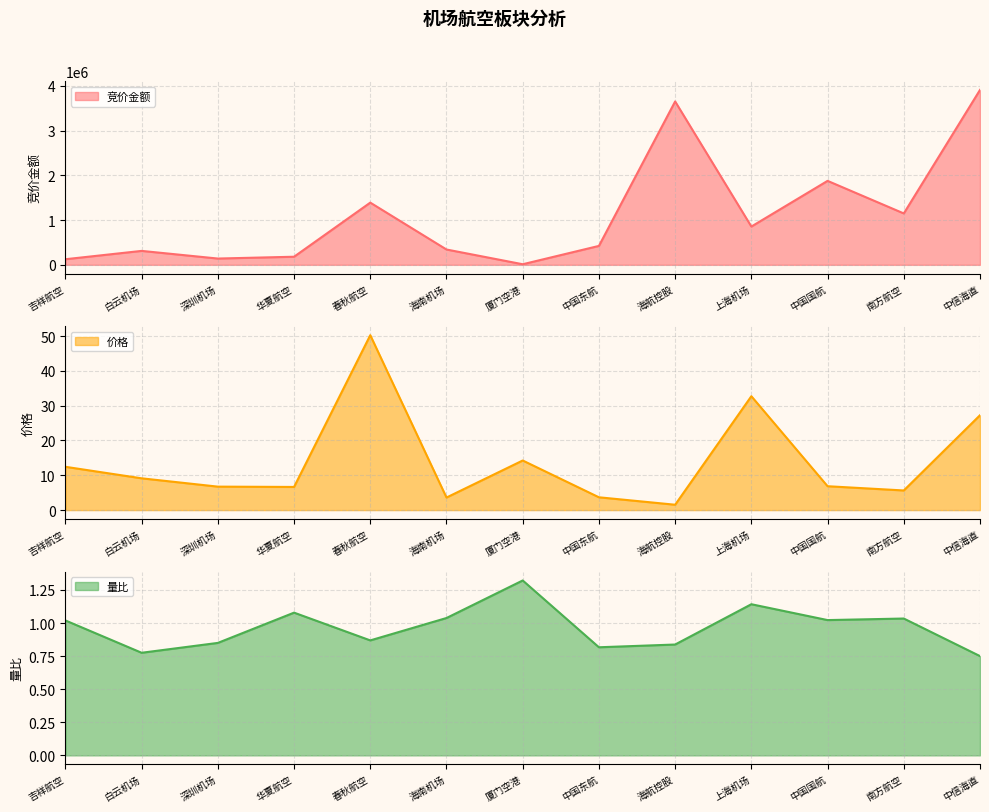

Is the value of 量比 at 南方航空 greater than the value of 竞价金额 at 海南机场?

No